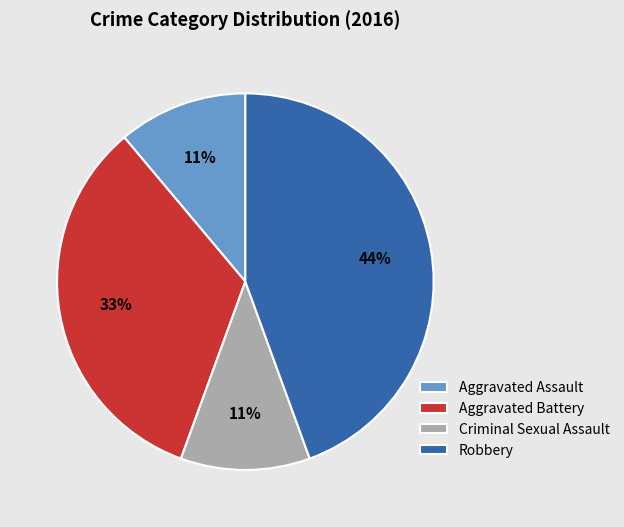

Is the sum of Criminal Sexual Assault and Aggravated Assault greater than half?

No